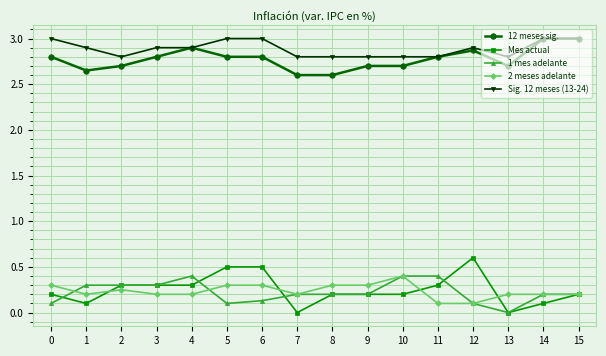

What is the highest value of the 12 meses sig. series?

3.0